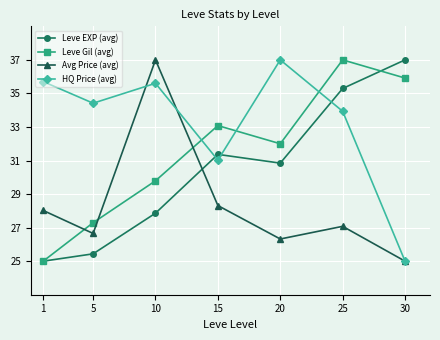

Where do HQ Price (avg) and Leve EXP (avg) first cross each other?

10 and 15